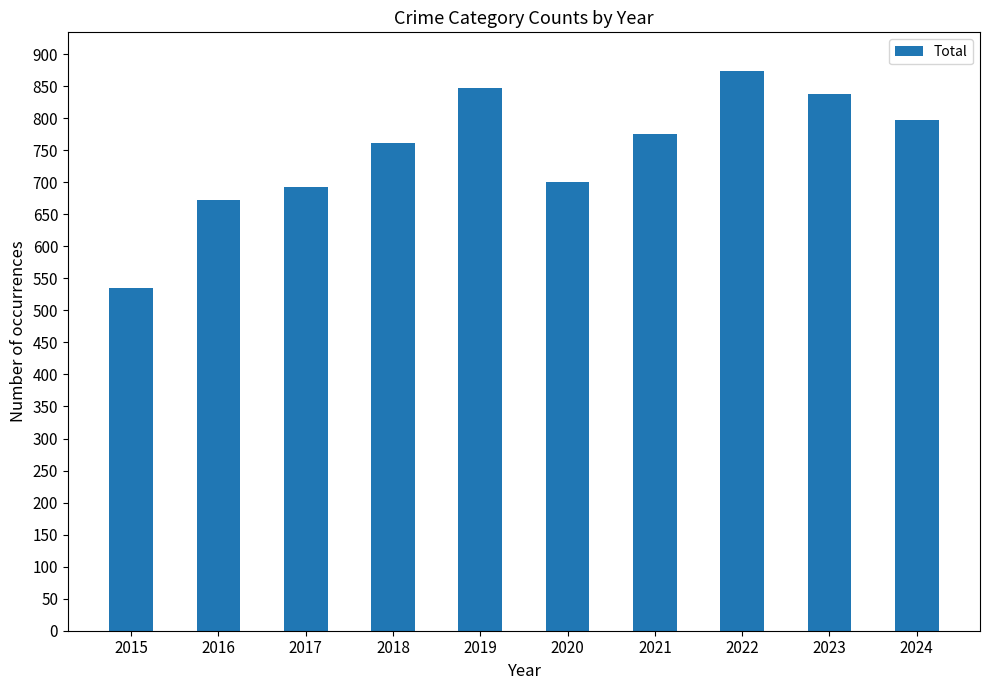

List the labels in order of value, largest first.

2022, 2019, 2023, 2024, 2021, 2018, 2020, 2017, 2016, 2015